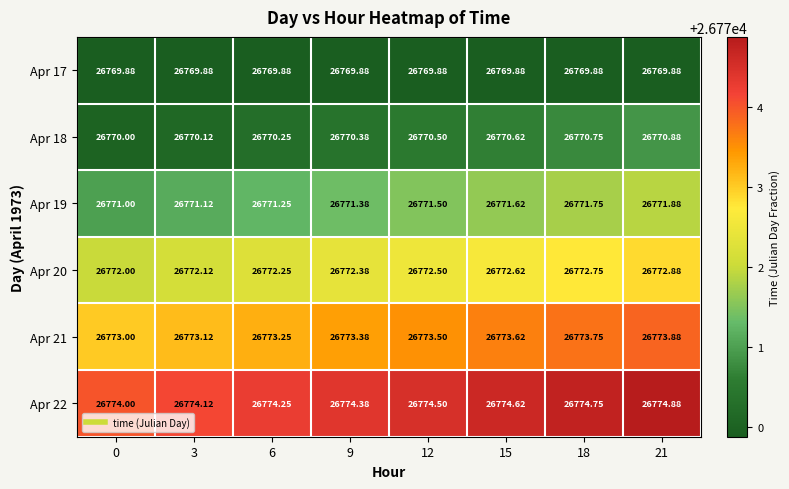

Reading right to left, transcribe all the data shown in this chart.

Apr 17: 21=26769.9	18=26769.9	15=26769.9	12=26769.9	9=26769.9	6=26769.9	3=26769.9	0=26769.9
Apr 18: 21=26770.9	18=26770.8	15=26770.6	12=26770.5	9=26770.4	6=26770.2	3=26770.1	0=26770.0
Apr 19: 21=26771.9	18=26771.8	15=26771.6	12=26771.5	9=26771.4	6=26771.2	3=26771.1	0=26771.0
Apr 20: 21=26772.9	18=26772.8	15=26772.6	12=26772.5	9=26772.4	6=26772.2	3=26772.1	0=26772.0
Apr 21: 21=26773.9	18=26773.8	15=26773.6	12=26773.5	9=26773.4	6=26773.2	3=26773.1	0=26773.0
Apr 22: 21=26774.9	18=26774.8	15=26774.6	12=26774.5	9=26774.4	6=26774.2	3=26774.1	0=26774.0